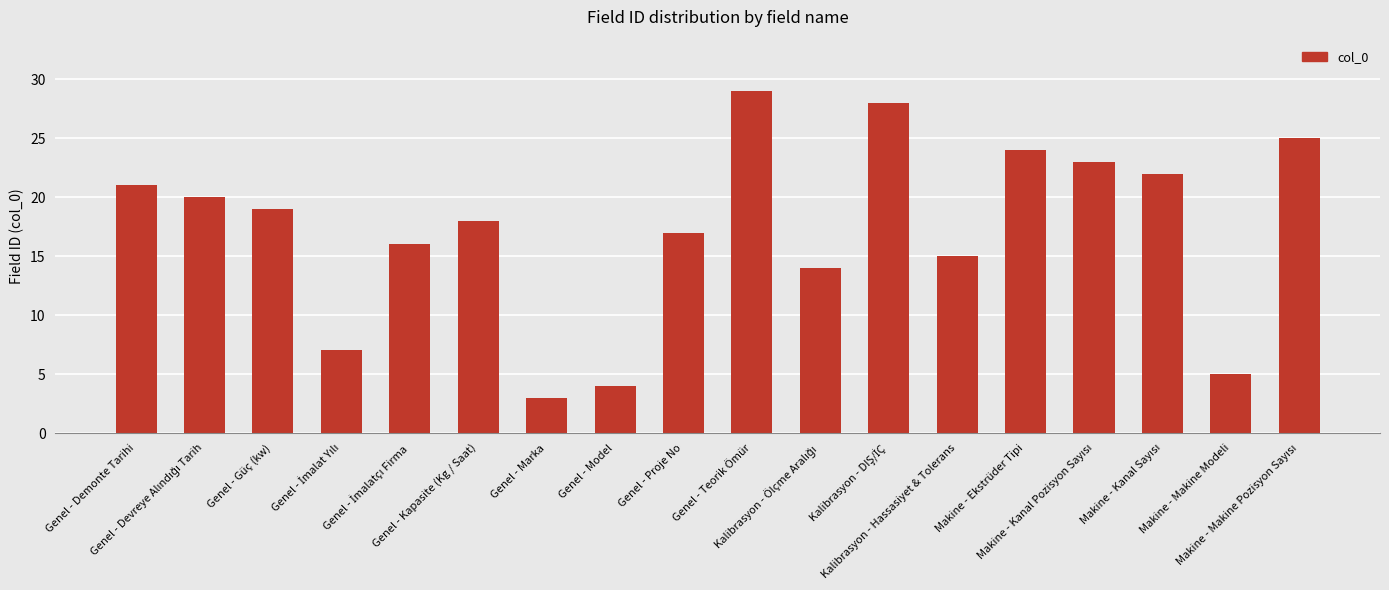

What is the sum of all values?

310